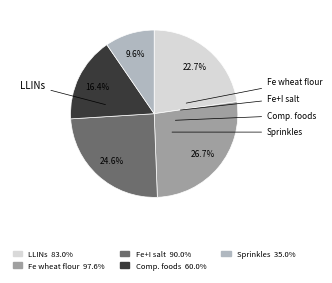

Does any single category account for the majority?

No